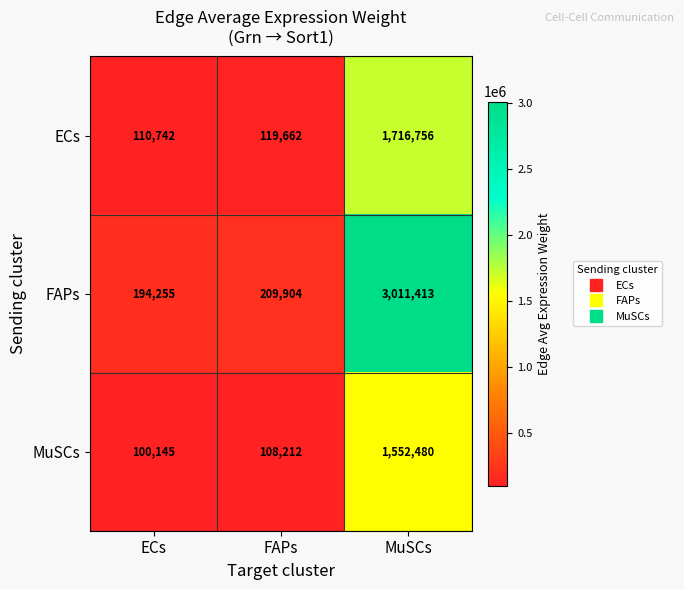

How many distinct data groups are displayed?

3